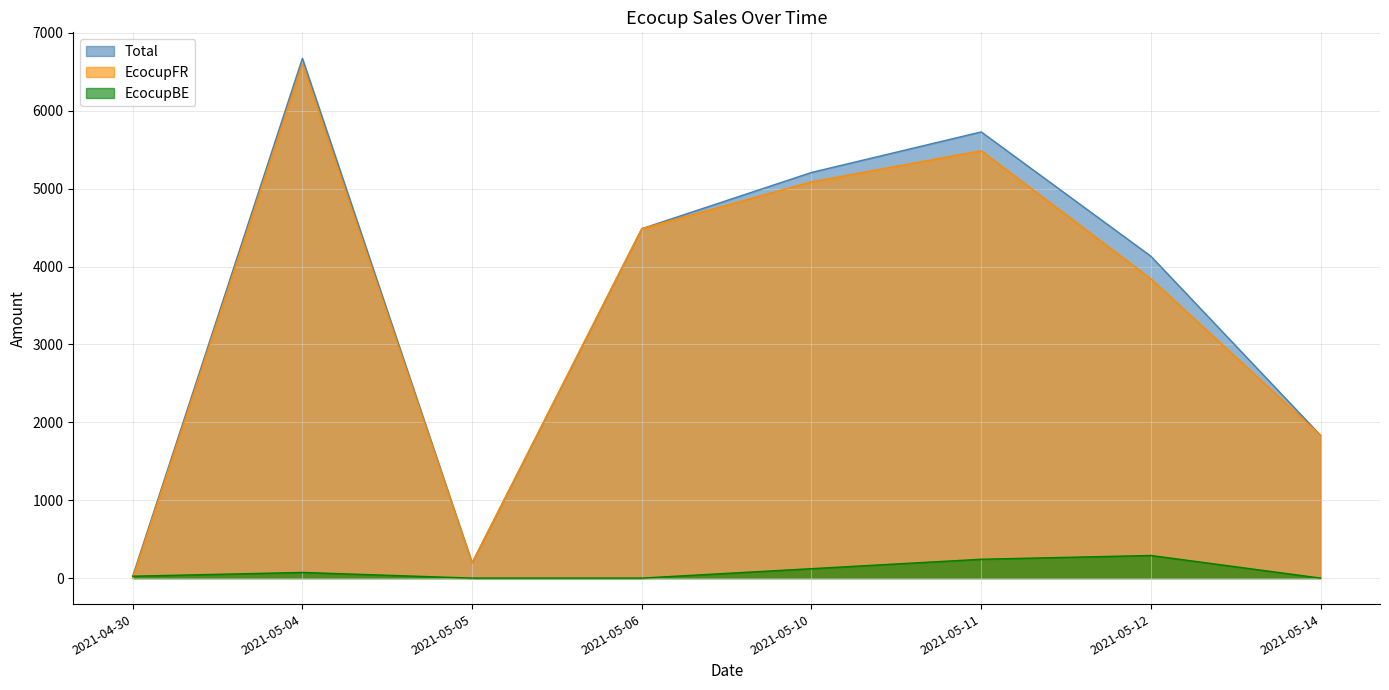

What is the difference between the highest and lowest values at 2021-05-05?

195.7